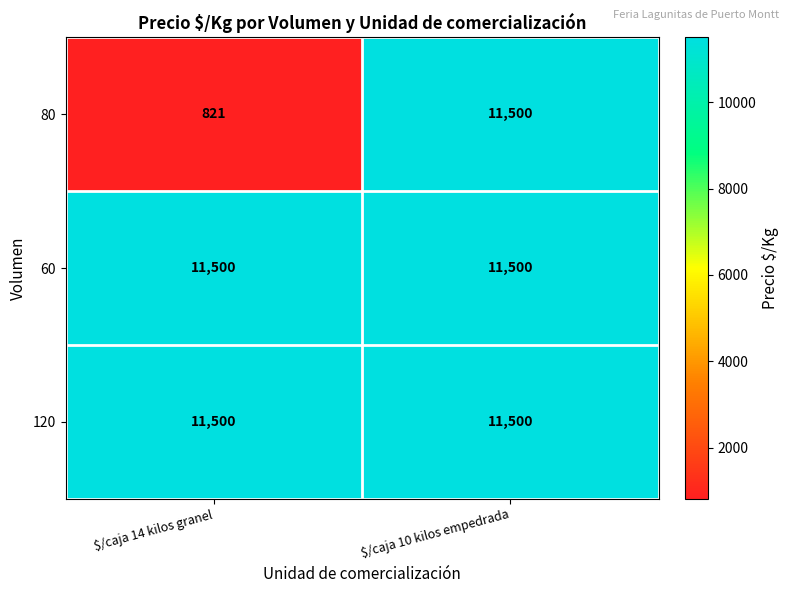

True or false: 60 has a value of 11500 at $/caja 10 kilos empedrada.

True